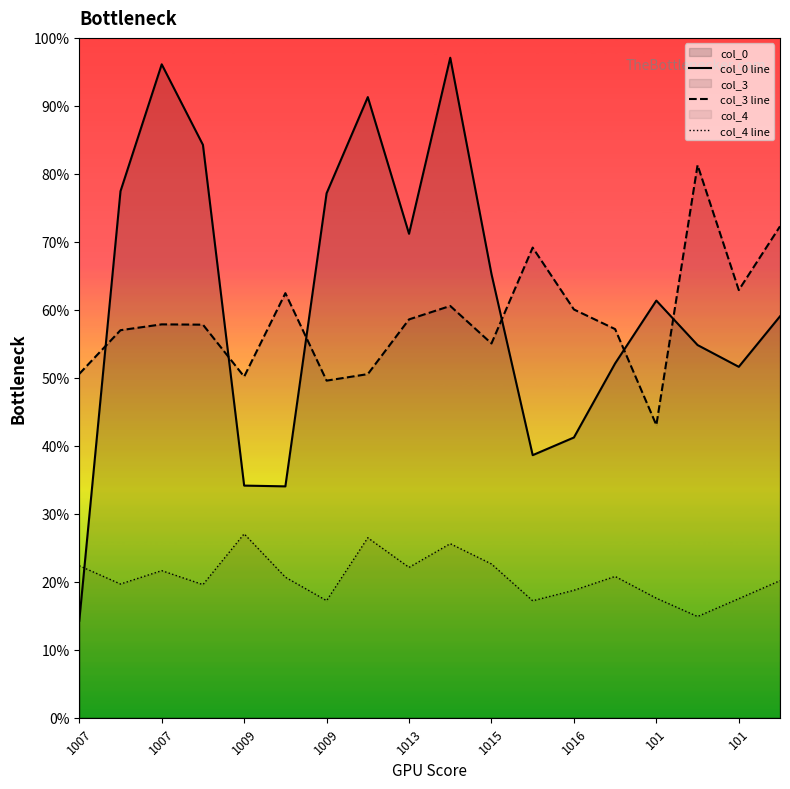

Reading left to right, what are all the values shown in this chart?

col_0 line: 0.1	0.8	1.0	0.8	0.3	0.3	0.8	0.9	0.7	1.0	0.7	0.4	0.4	0.5	0.6	0.5	0.5	0.6
col_3 line: 0.5	0.6	0.6	0.6	0.5	0.6	0.5	0.5	0.6	0.6	0.6	0.7	0.6	0.6	0.4	0.8	0.6	0.7
col_4 line: 0.2	0.2	0.2	0.2	0.3	0.2	0.2	0.3	0.2	0.3	0.2	0.2	0.2	0.2	0.2	0.1	0.2	0.2